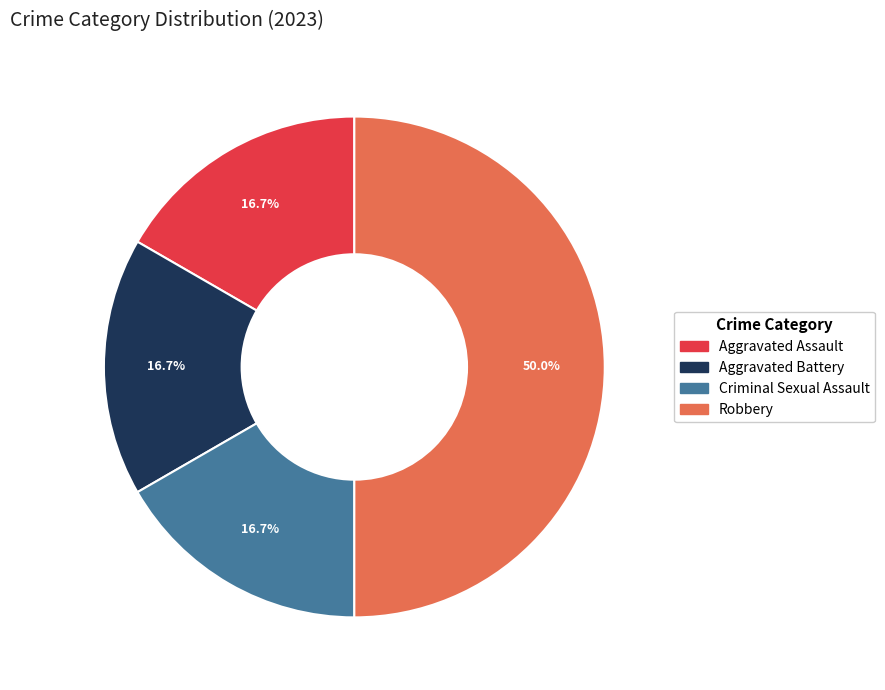

What percentage is NOT represented by Aggravated Assault?

83.3%